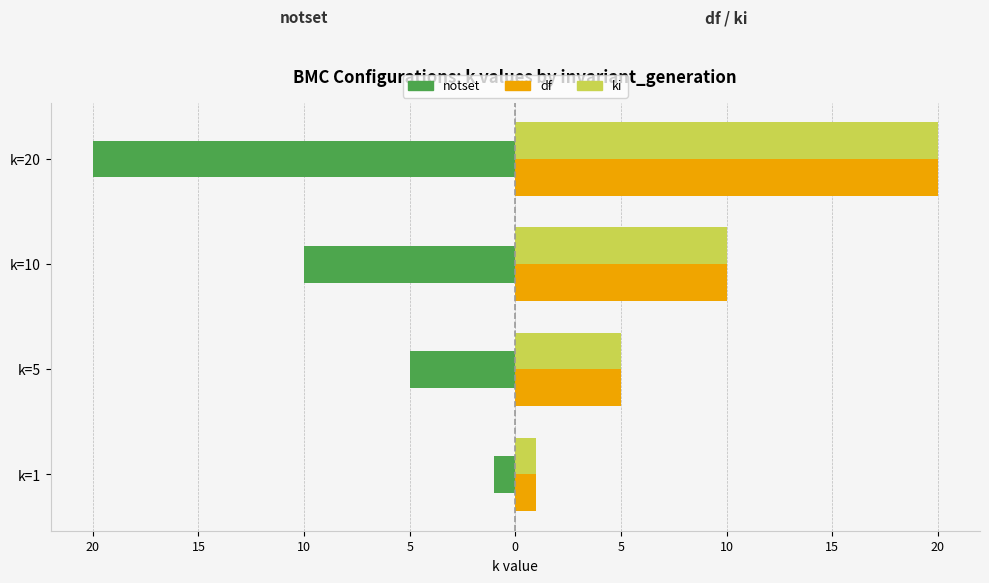

Which series has the largest range (max minus min)?

notset